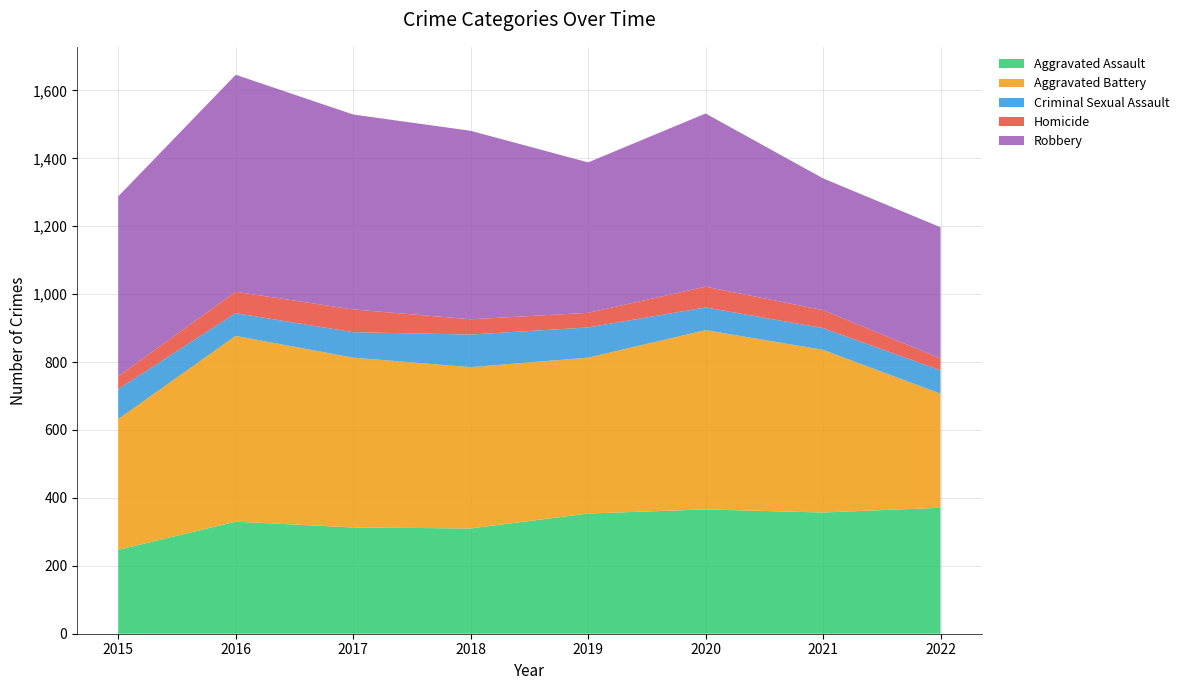

Reading left to right, extract all data points from this chart.

Aggravated Assault: 247	330	313	310	354	366	357	371
Aggravated Battery: 385	547	500	475	459	528	479	336
Criminal Sexual Assault: 88	67	75	96	89	67	64	69
Homicide: 38	63	67	45	43	61	53	35
Robbery: 530	639	574	555	443	510	388	386